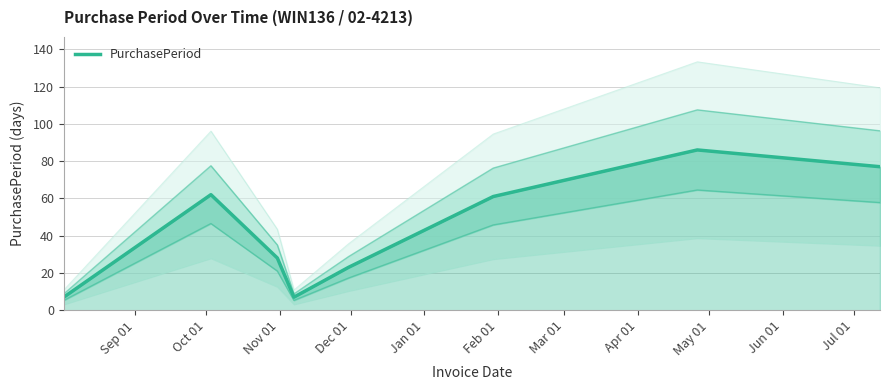

Which has a higher value, Sep 01 or Feb 01?

Feb 01